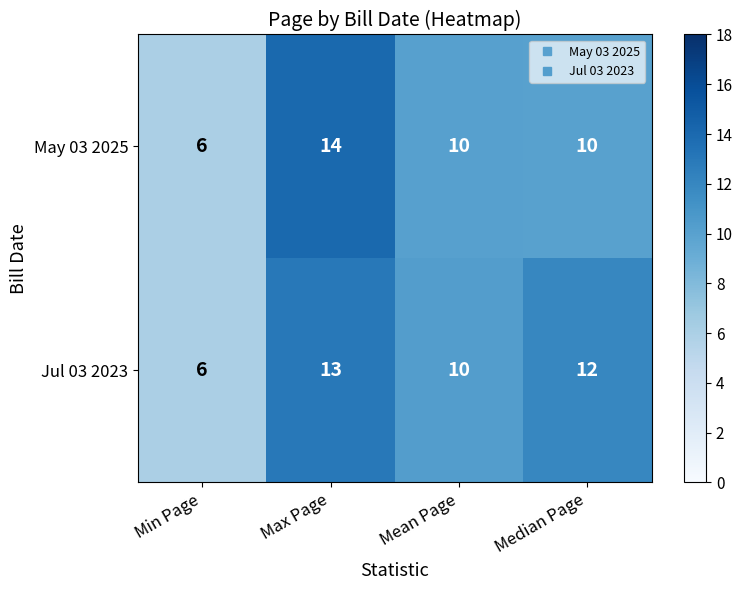

Reading right to left, what are all the values shown in this chart?

May 03 2025: 10	10	14	6
Jul 03 2023: 12	10	13	6